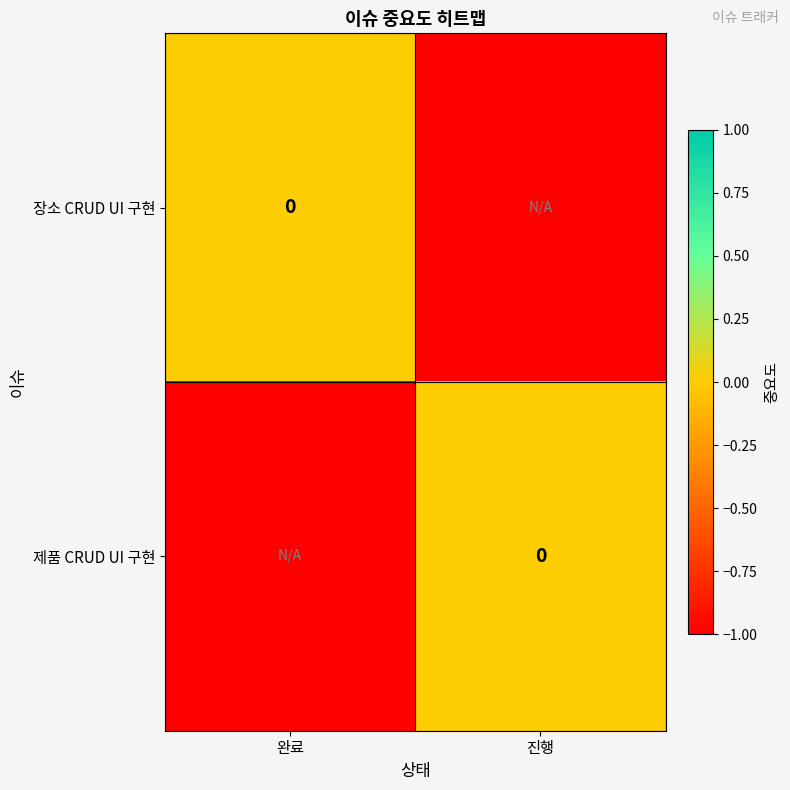

Rank the categories by 제품 CRUD UI 구현 value from lowest to highest.

완료, 진행